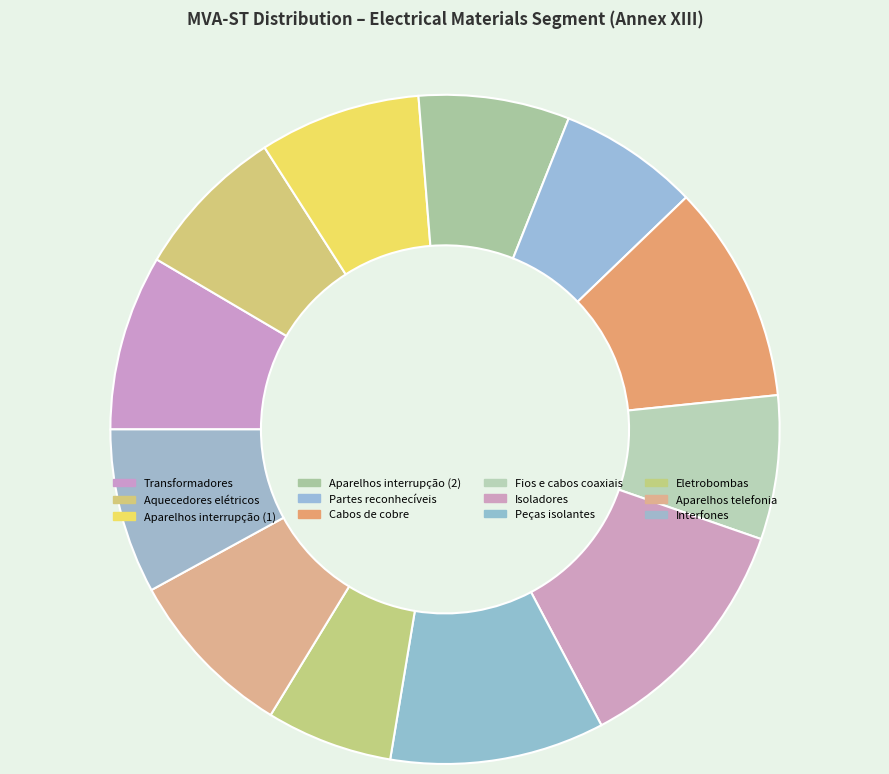

What is the largest slice in the pie chart?

Isoladores